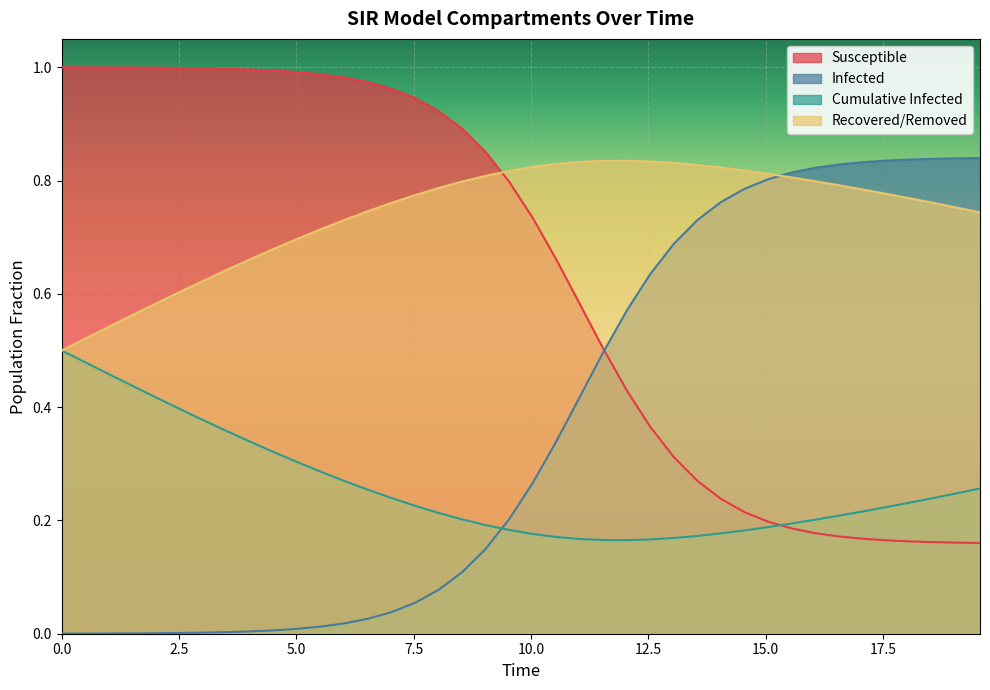

True or false: C and D intersect in this chart.

False